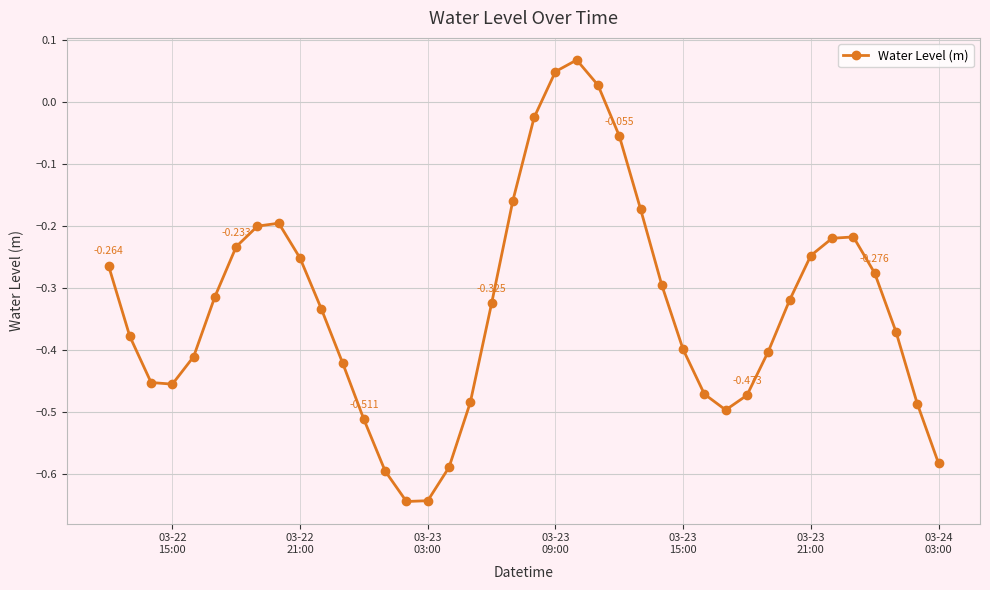

True or false: the data has more than 0 interior local peaks.

True